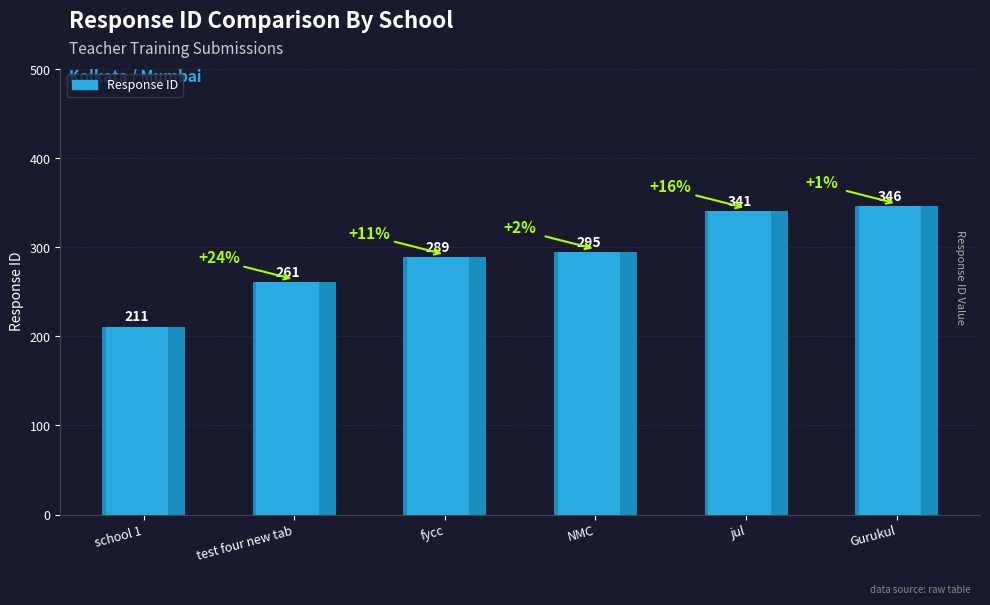

Which category has the lowest value across all series?

school 1